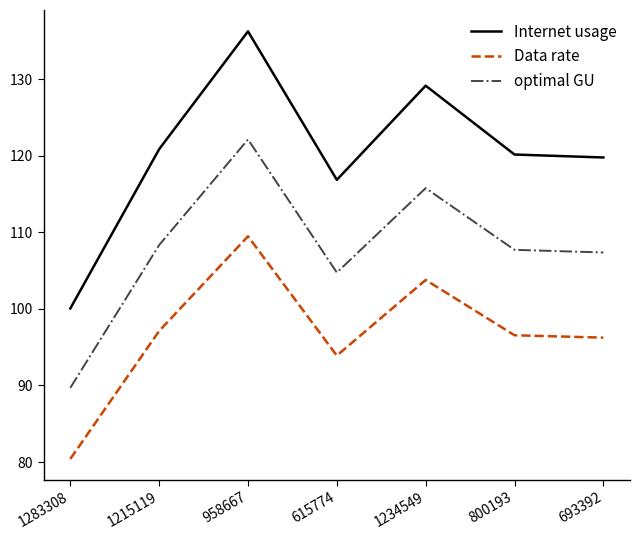

Is it true that Internet usage equals 100.1 at 1283308?

True